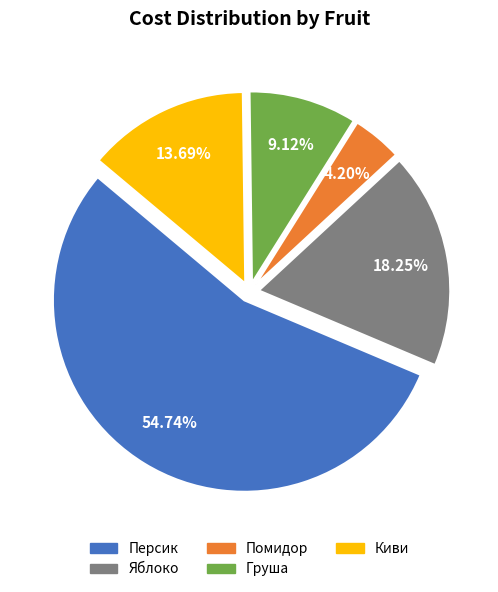

Rank the categories by value from highest to lowest.

Персик, Яблоко, Киви, Груша, Помидор